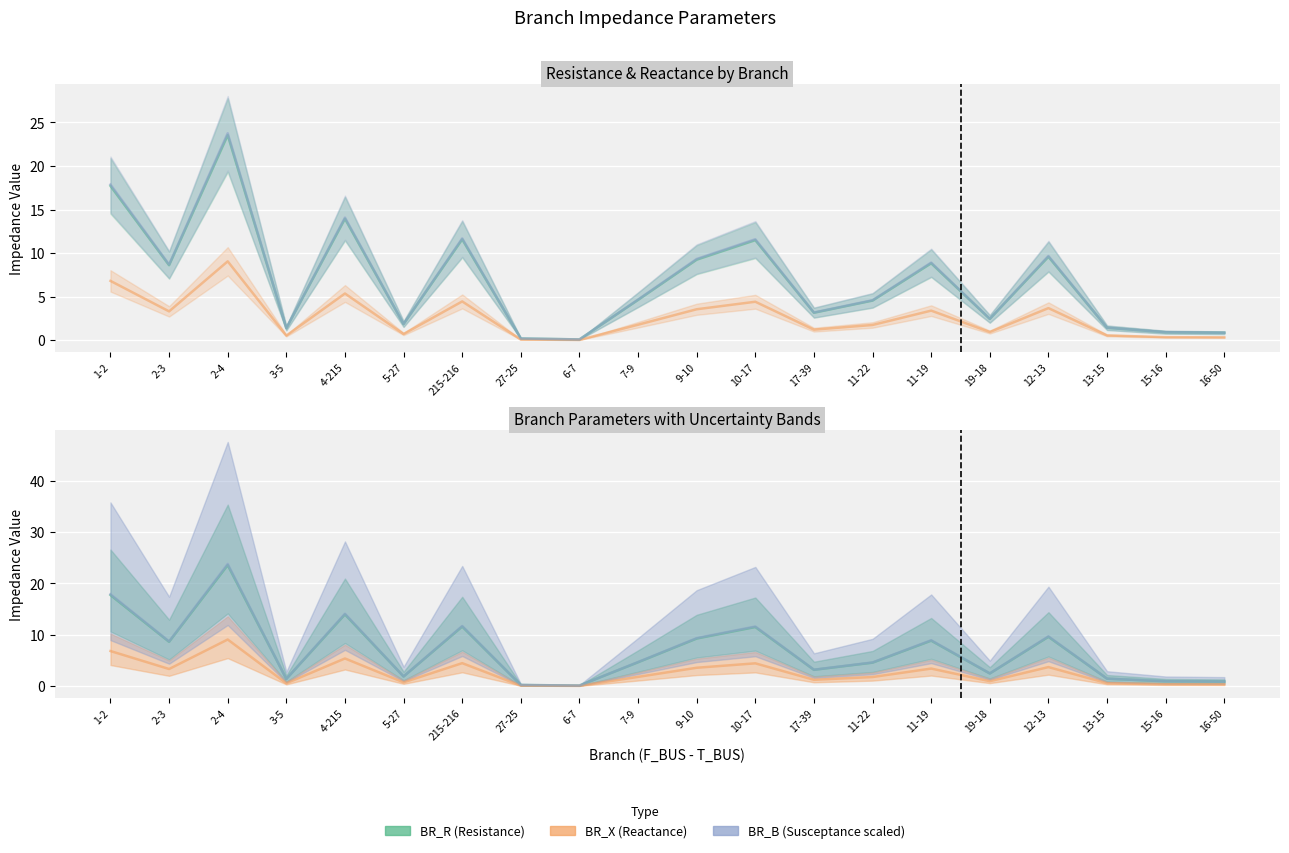

Which series has the widest spread of values?

BR_B×1e8 (Susceptance scaled)